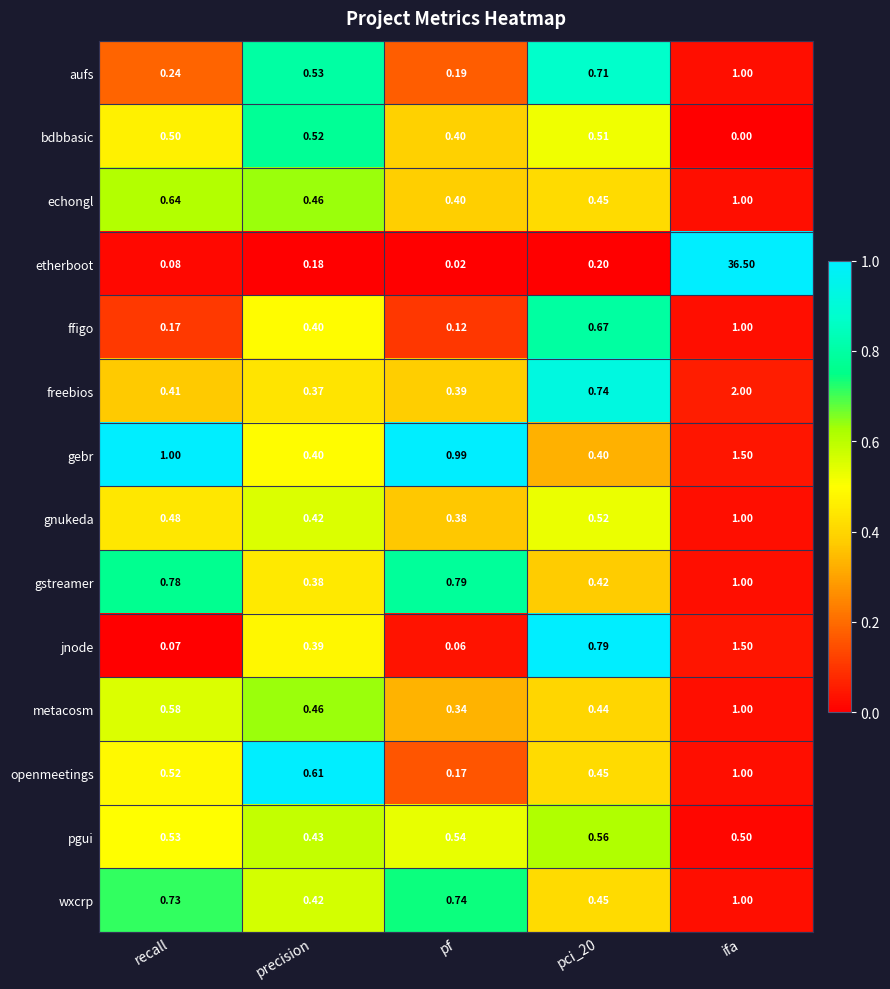

Which label corresponds to the smallest value in the chart?

ifa